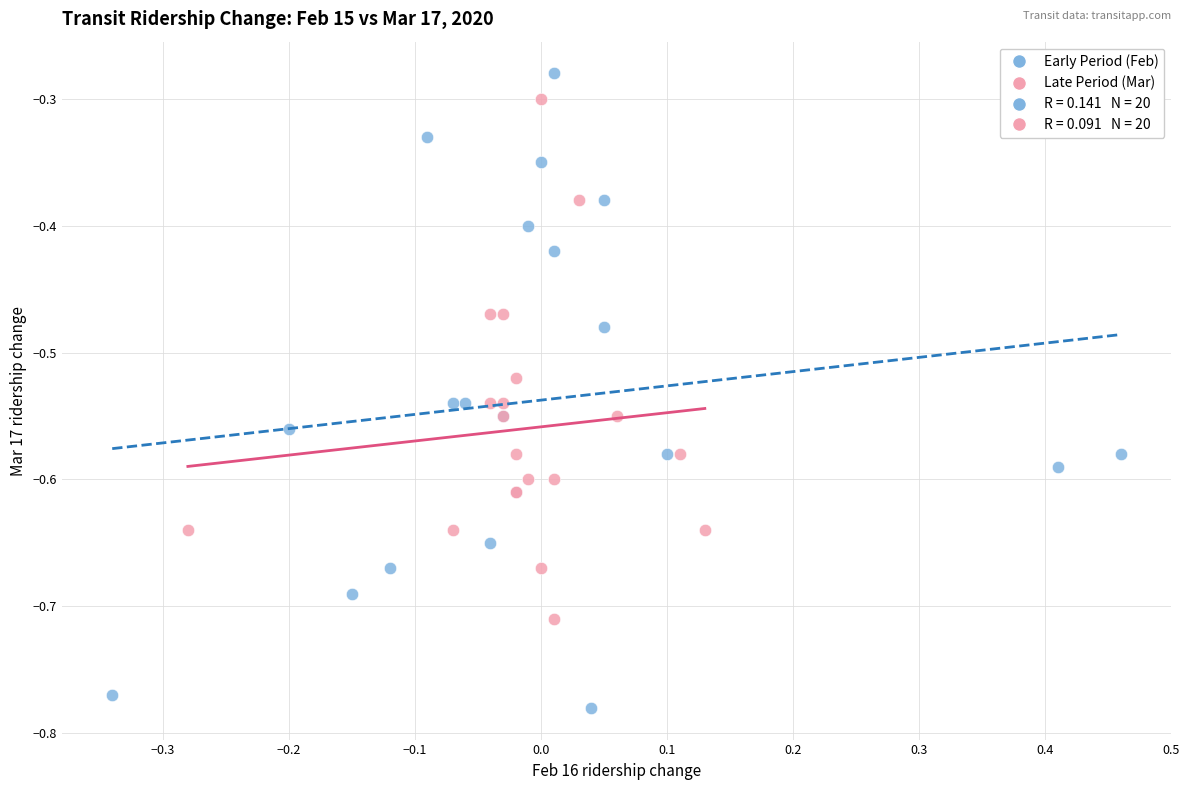

Which series has the widest spread of Y values?

Early Period (Feb)